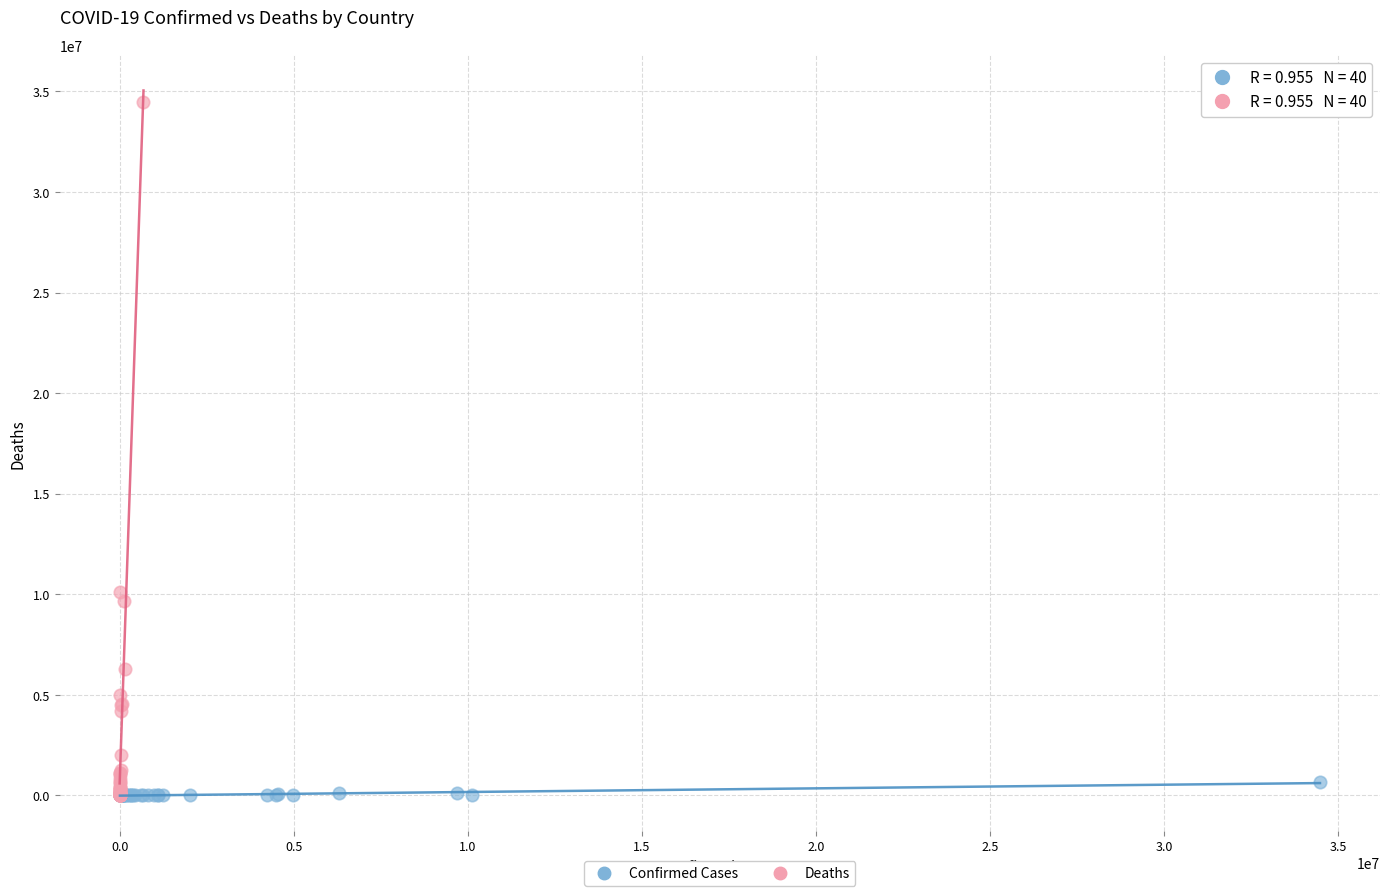

What are all the series names shown in the legend?

Confirmed Cases, Deaths